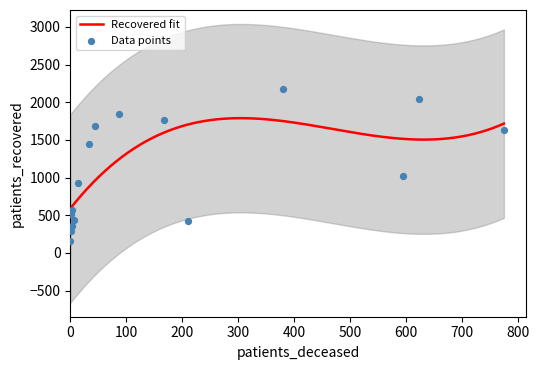

What is the total value across all series at >90?

640